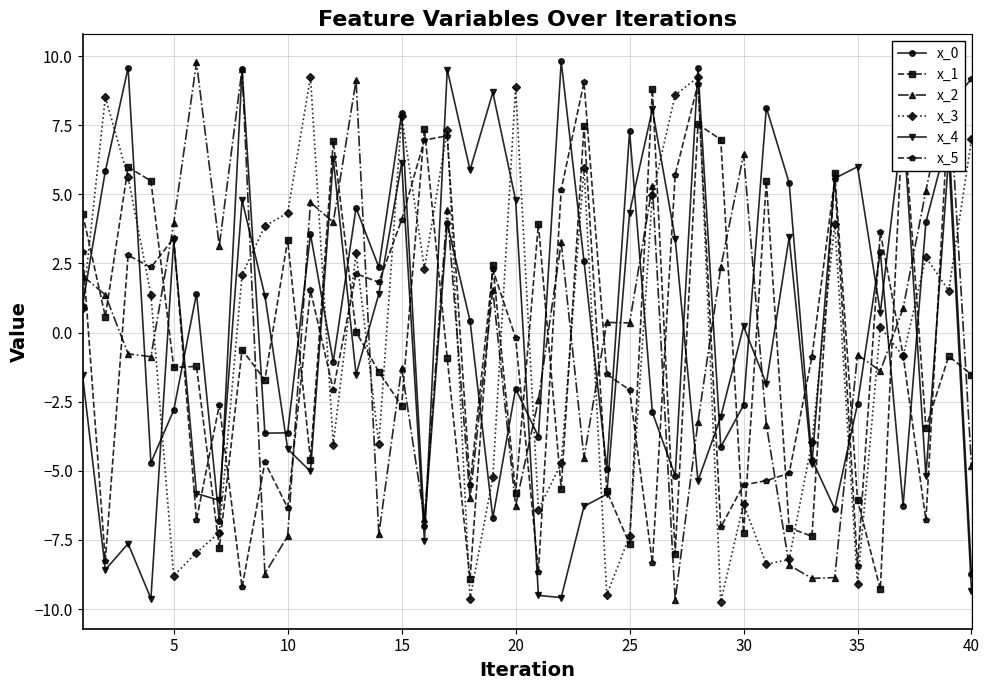

What is the highest value of the x_5 series?

9.2